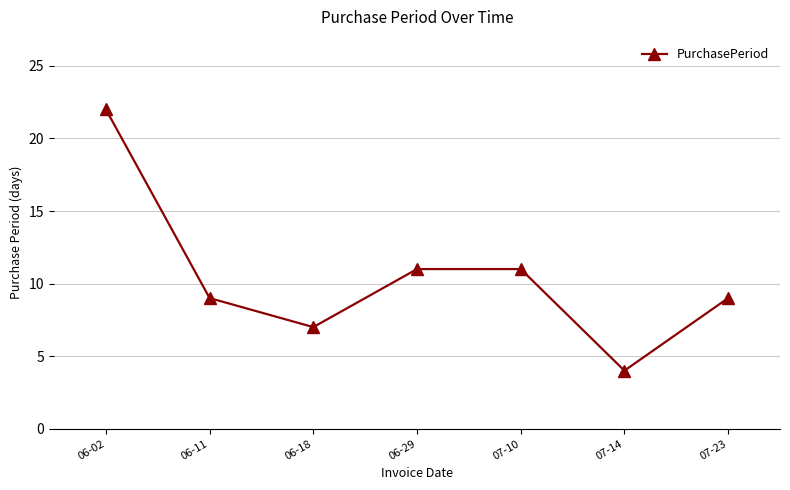

Between 07-10 and 06-11, which is larger?

07-10